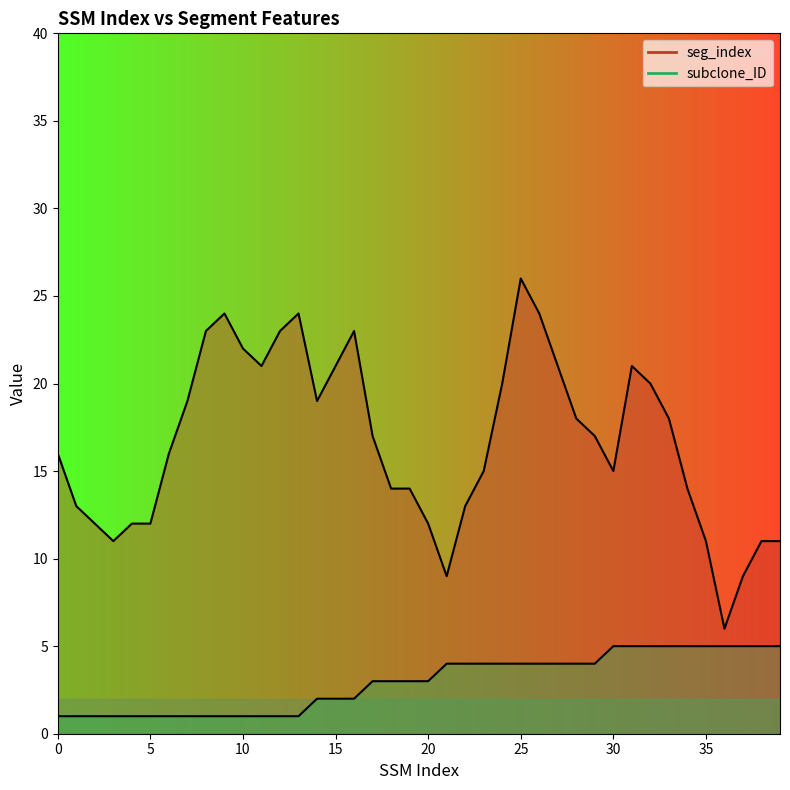

True or false: subclone_ID has more than 1 points higher than both neighbors.

False